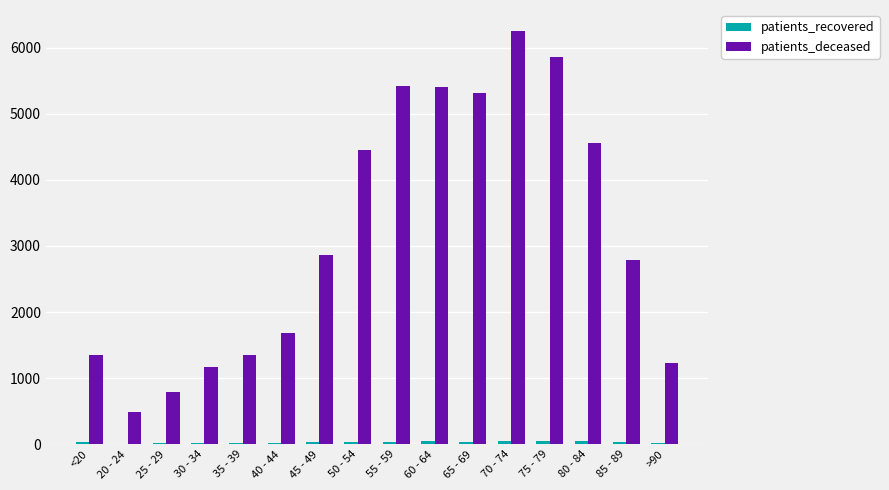

How many groups of bars are there?

16